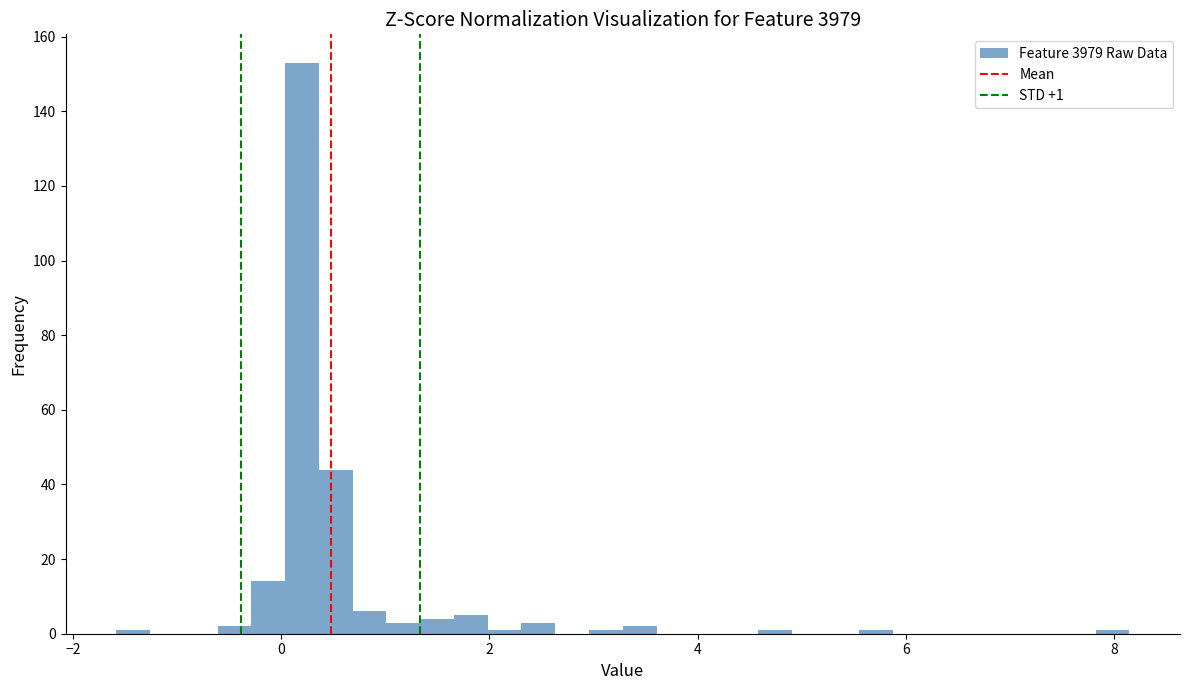

Around what value on the x-axis is the tallest bar? Give the approximate position of its centre, as read against the axis.

0.2